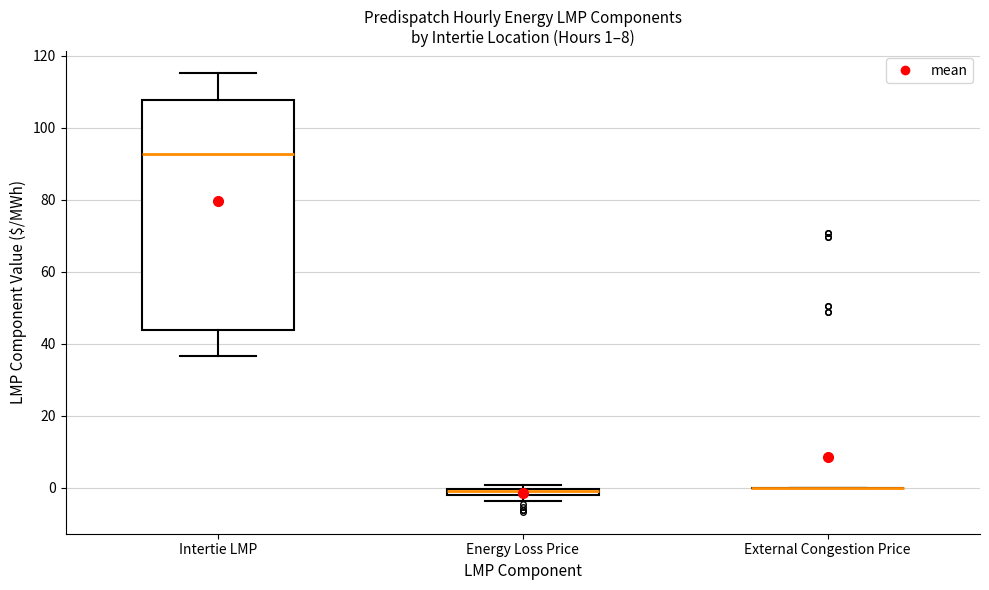

Which box is the tallest, from its lower edge to its upper edge?

Intertie LMP